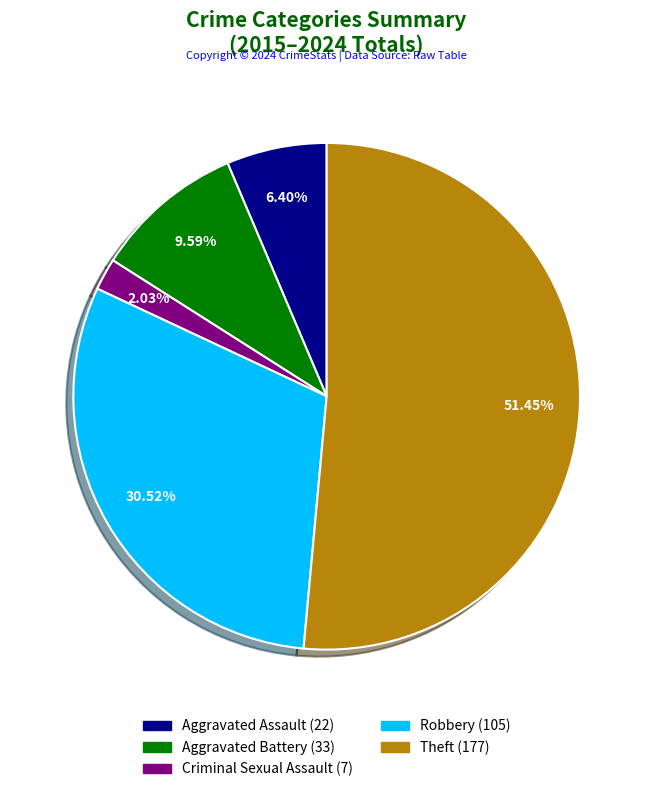

The Aggravated Assault slice represents 6% of the pie. True or false?

True